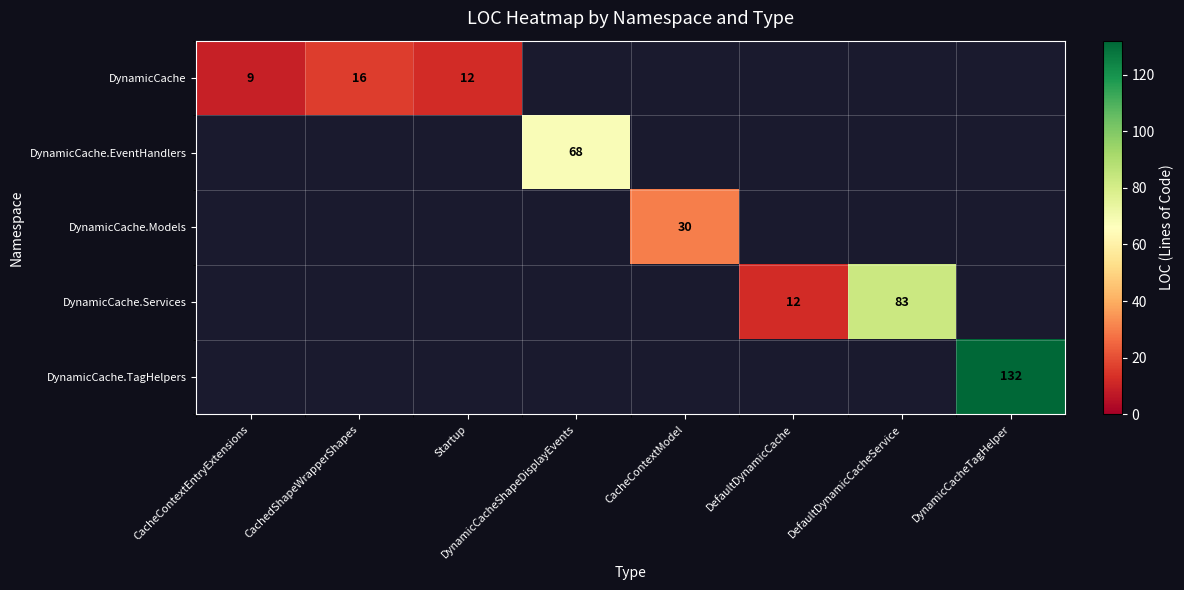

The value of DynamicCache at CachedShapeWrapperShapes is 16. True or false?

True